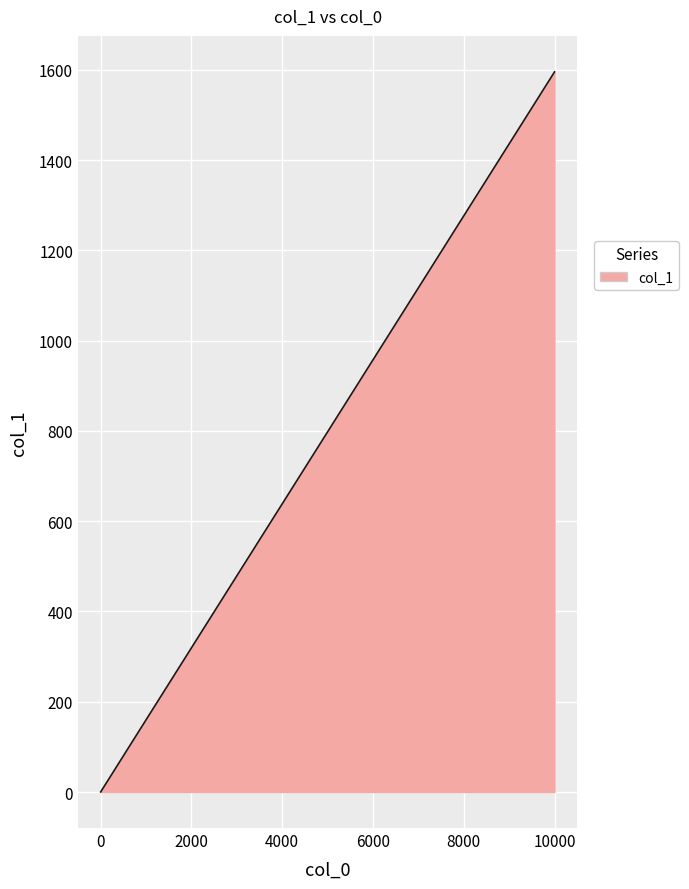

How many lines are shown in the chart?

1